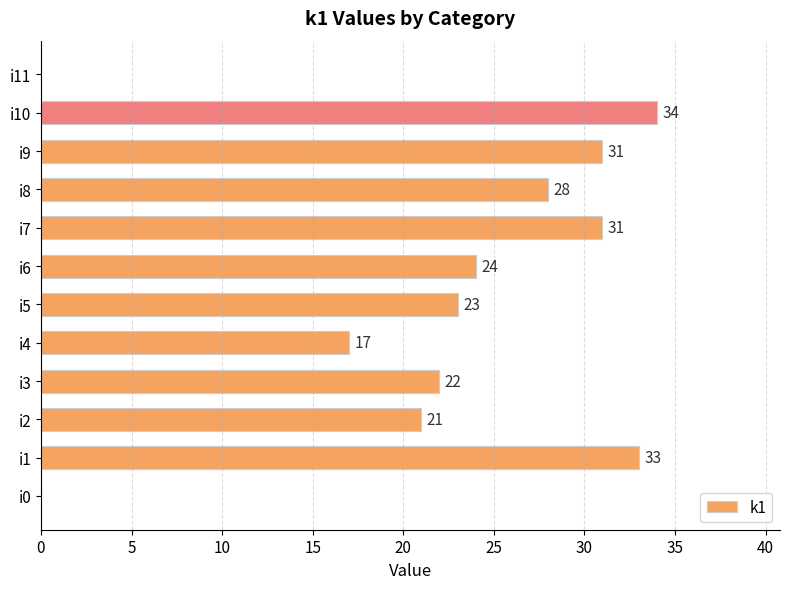

The chart shows a value of 17 at i10. True or false?

False